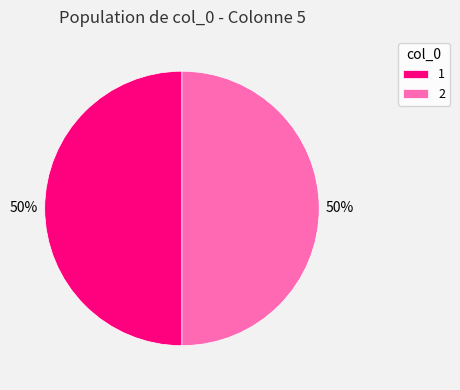

To the nearest percent, what is the combined percentage of 2 and 1?

100%